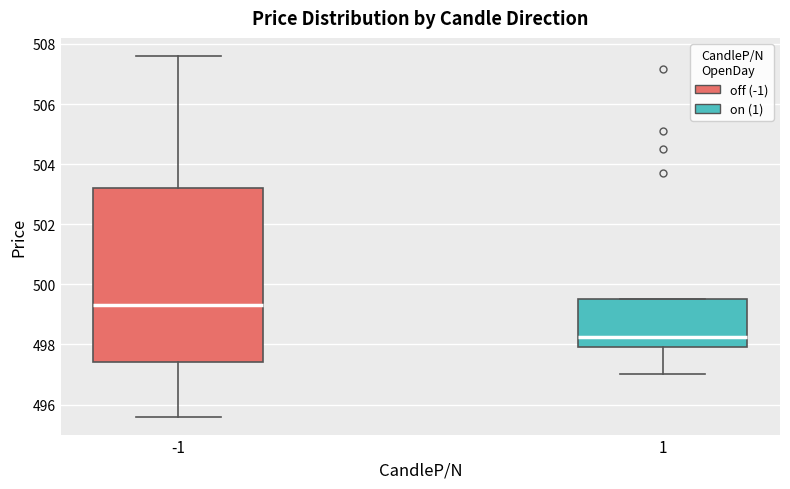

Where does the median line of the box at x = -1 sit on the y-axis? The values are not printed on the chart, so give them approximately, as read against the axis.

499.4